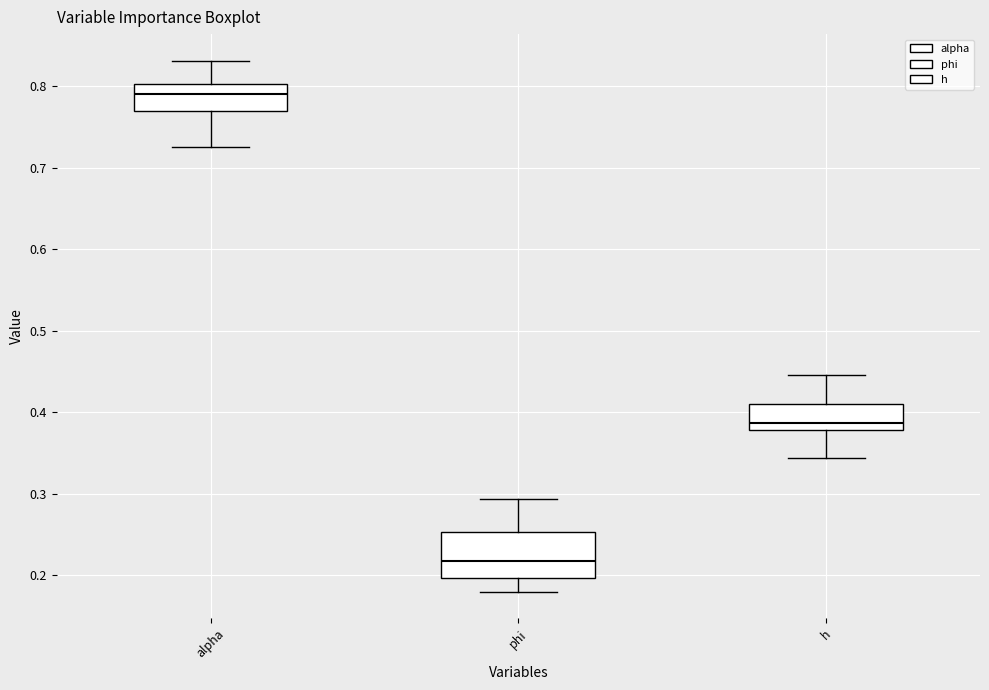

Reading left to right, transcribe this box plot: for each box, give where its median line is, the range the box spans, and where its two whiskers end, as read against the y-axis. The values are not printed on the chart, so give them approximately, as read against the axis.

alpha: median 0.79, box 0.77 to 0.80, whiskers 0.73 to 0.83
phi: median 0.22, box 0.20 to 0.25, whiskers 0.18 to 0.29
h: median 0.39, box 0.38 to 0.41, whiskers 0.34 to 0.45